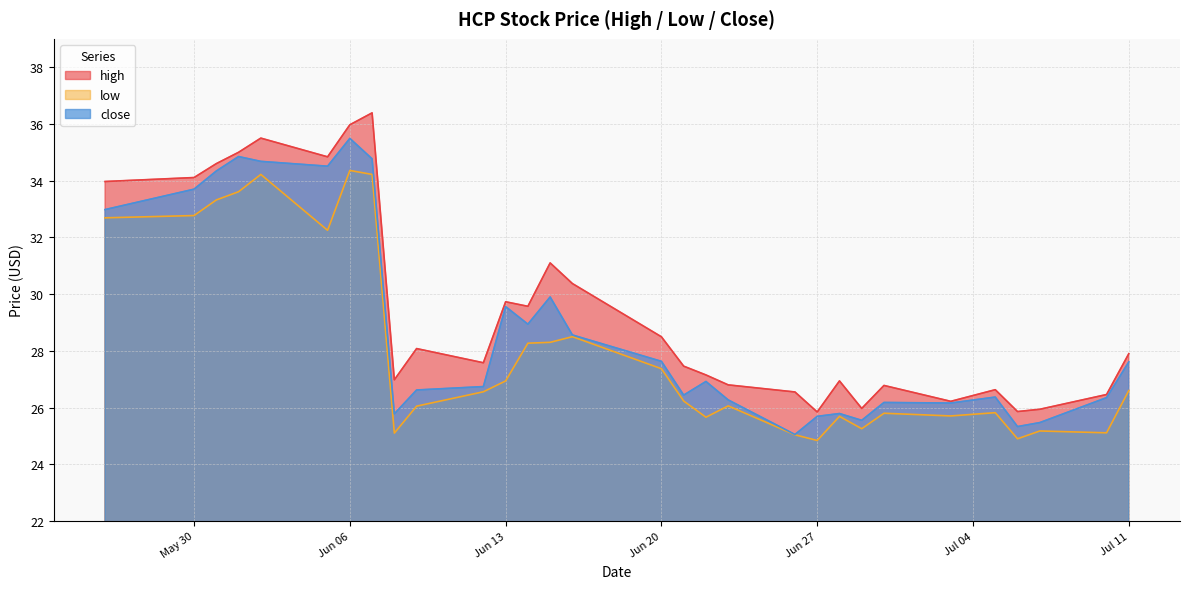

True or false: high and low cross at least once.

False